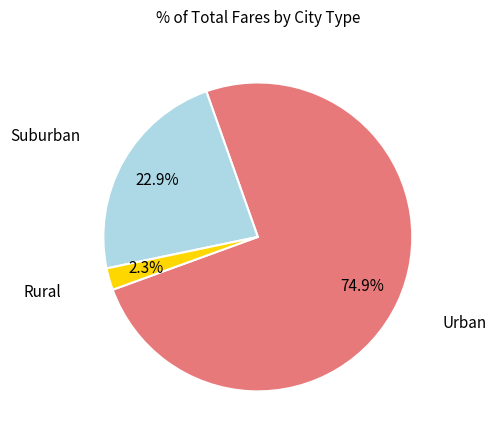

Is there a majority slice in this chart?

Yes